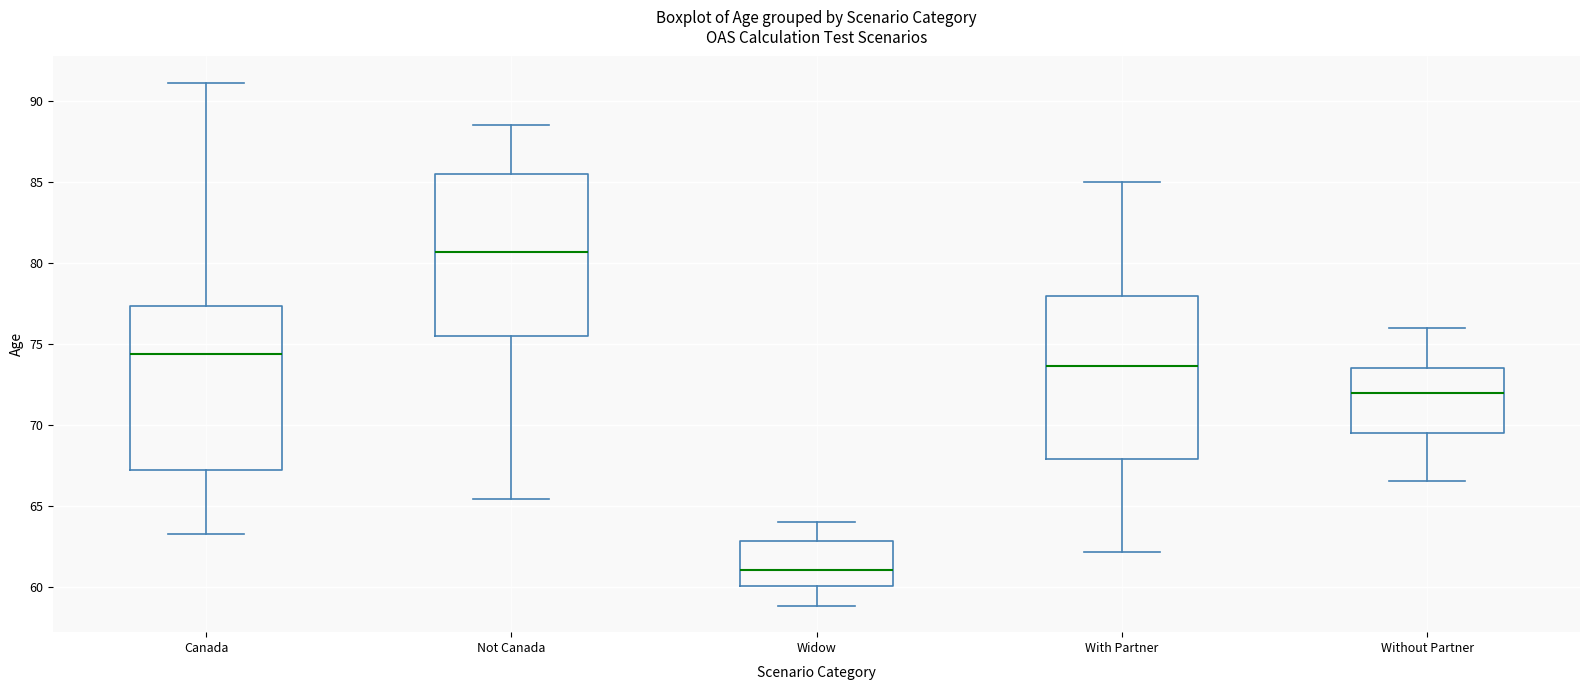

Reading left to right, transcribe this box plot: for each box, give where its median line is, the range the box spans, and where its two whiskers end, as read against the y-axis. The values are not printed on the chart, so give them approximately, as read against the axis.

Canada: median 74.5, box 67.0 to 77.5, whiskers 63.5 to 91.0
Not Canada: median 80.5, box 75.5 to 85.5, whiskers 65.5 to 88.5
Widow: median 61.0, box 60.0 to 63.0, whiskers 59.0 to 64.0
With Partner: median 73.5, box 68.0 to 78.0, whiskers 62.0 to 85.0
Without Partner: median 72.0, box 69.5 to 73.5, whiskers 66.5 to 76.0